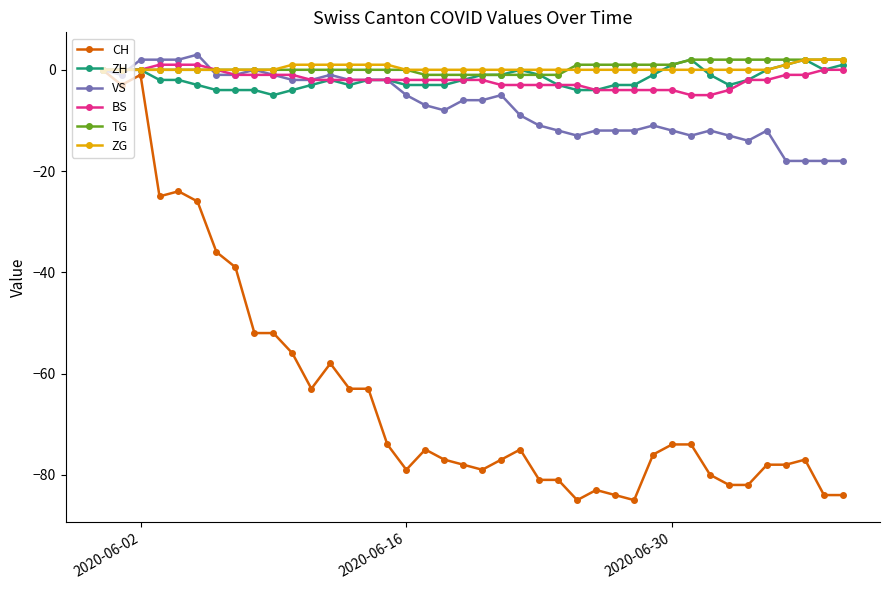

Reading left to right, list all the values displayed in this chart.

CH: 0	-3	-1	-25	-24	-26	-36	-39	-52	-52	-56	-63	-58	-63	-63	-74	-79	-75	-77	-78	-79	-77	-75	-81	-81	-85	-83	-84	-85	-76	-74	-74	-80	-82	-82	-78	-78	-77	-84	-84
ZH: 0	0	0	-2	-2	-3	-4	-4	-4	-5	-4	-3	-2	-3	-2	-2	-3	-3	-3	-2	-1	-1	0	-1	-3	-4	-4	-3	-3	-1	1	2	-1	-3	-2	0	1	2	0	1
VS: 0	-1	2	2	2	3	-1	-1	0	-1	-2	-2	-1	-2	-2	-2	-5	-7	-8	-6	-6	-5	-9	-11	-12	-13	-12	-12	-12	-11	-12	-13	-12	-13	-14	-12	-18	-18	-18	-18
BS: 0	0	0	1	1	1	0	-1	-1	-1	-1	-2	-2	-2	-2	-2	-2	-2	-2	-2	-2	-3	-3	-3	-3	-3	-4	-4	-4	-4	-4	-5	-5	-4	-2	-2	-1	-1	0	0
TG: 0	0	0	0	0	0	0	0	0	0	0	0	0	0	0	0	0	-1	-1	-1	-1	-1	-1	-1	-1	1	1	1	1	1	1	2	2	2	2	2	2	2	2	2
ZG: 0	0	0	0	0	0	0	0	0	0	1	1	1	1	1	1	0	0	0	0	0	0	0	0	0	0	0	0	0	0	0	0	0	0	0	0	1	2	2	2